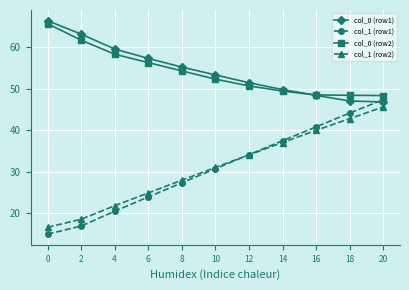

What are all the series names shown in the legend?

col_0 (row1), col_1 (row1), col_0 (row2), col_1 (row2)